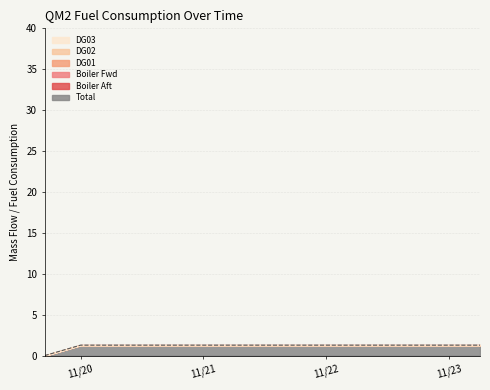

What is the greatest value displayed?

1.3